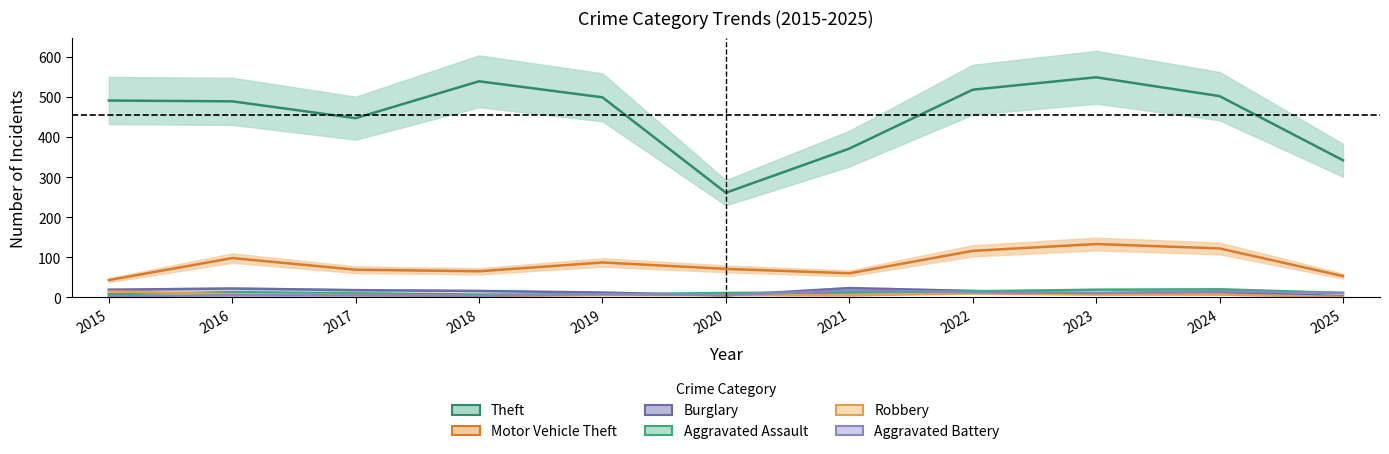

At 2024, list the series in order from smallest to largest.

Robbery, Burglary, Aggravated Battery, Aggravated Assault, Motor Vehicle Theft, Theft